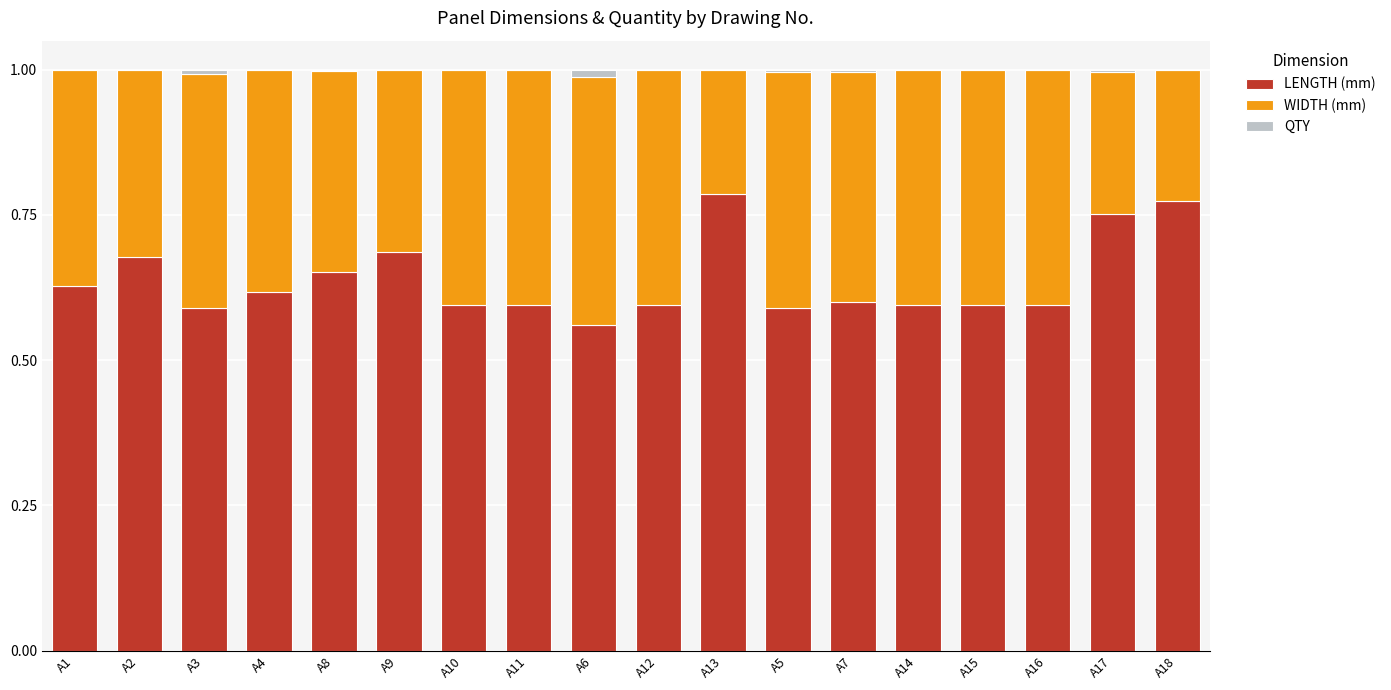

True or false: LENGTH (mm) has a value of 1.2 at A18.

False